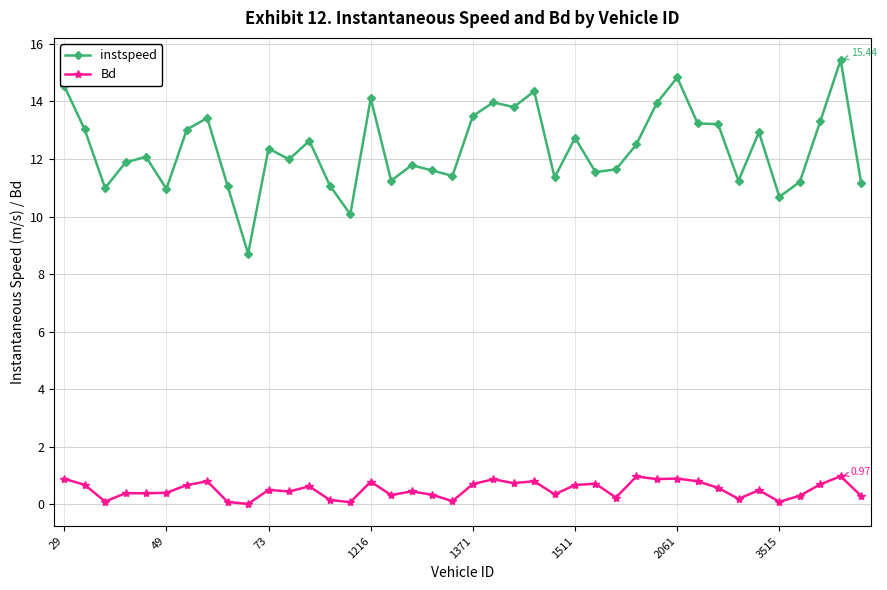

What is the difference between the maximum and minimum values in the instspeed series?

6.7